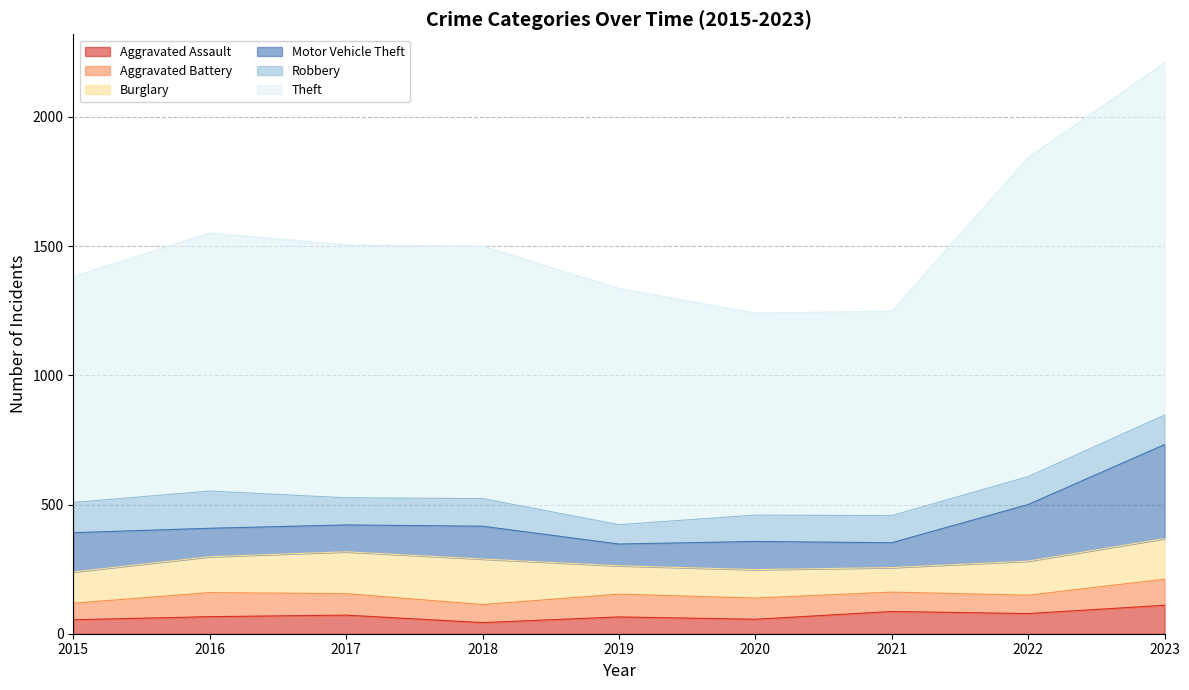

At which category does Burglary reach its first local peak?

2018